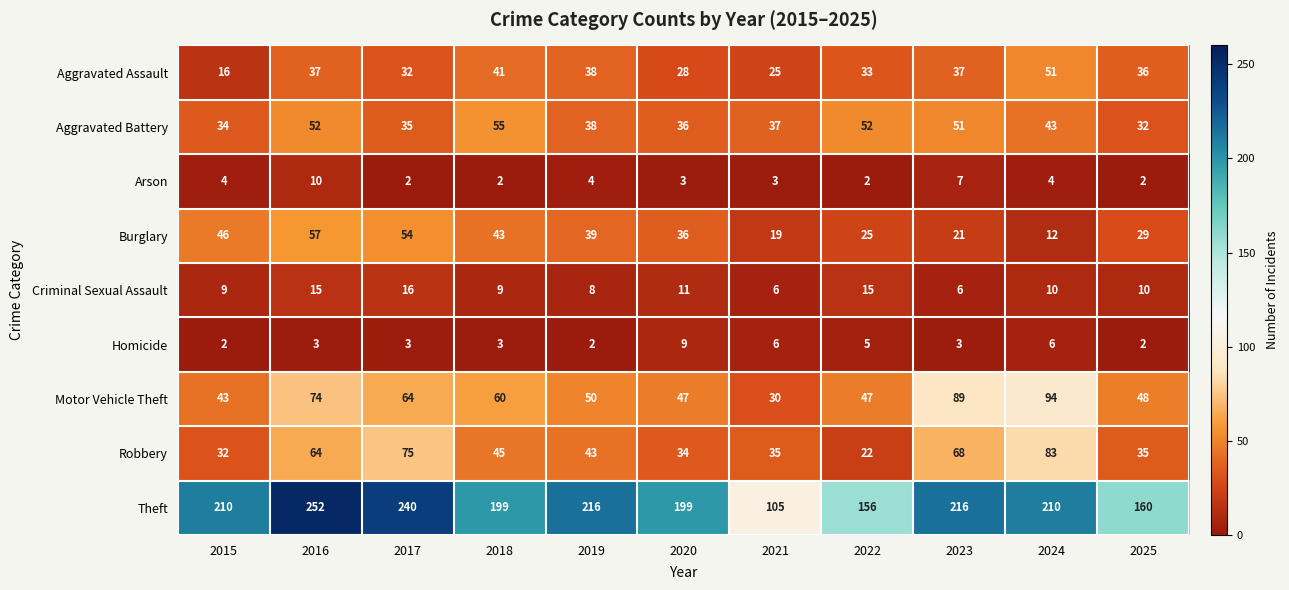

At which category is the sum across all series the highest?

2016